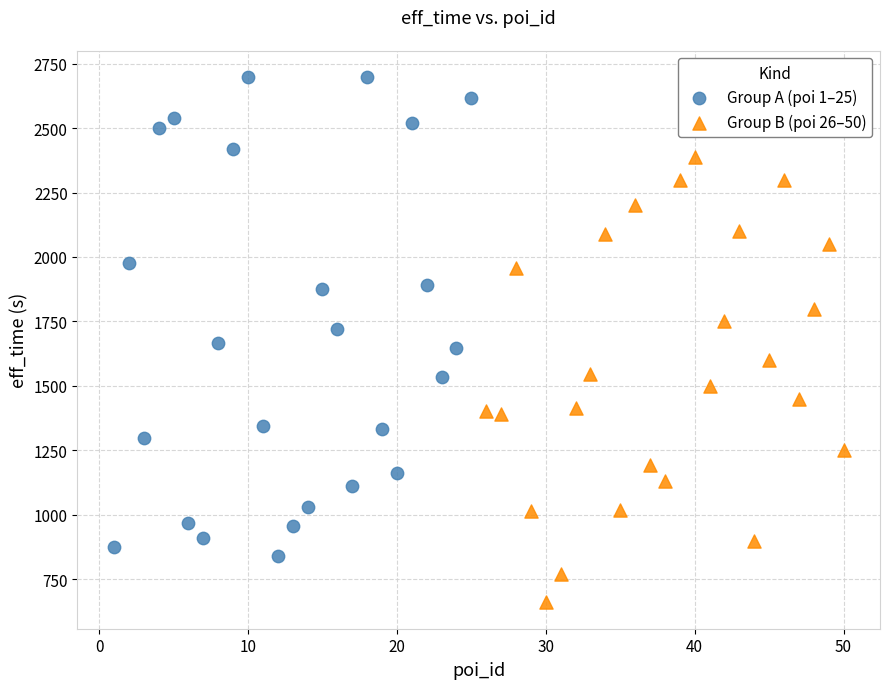

Which series reaches the maximum Y coordinate?

Group A (poi 1–25)